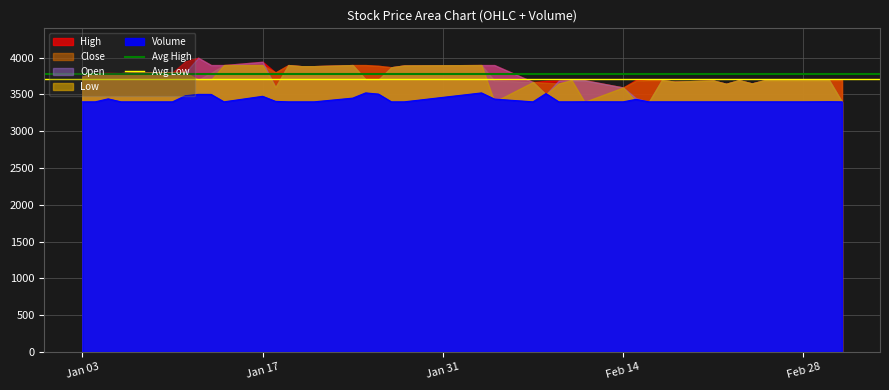

Which series has the largest total across all categories?

Avg High